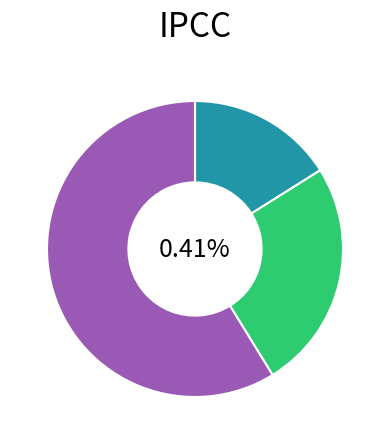

True or false: 2017 accounts for 71% of the total.

False